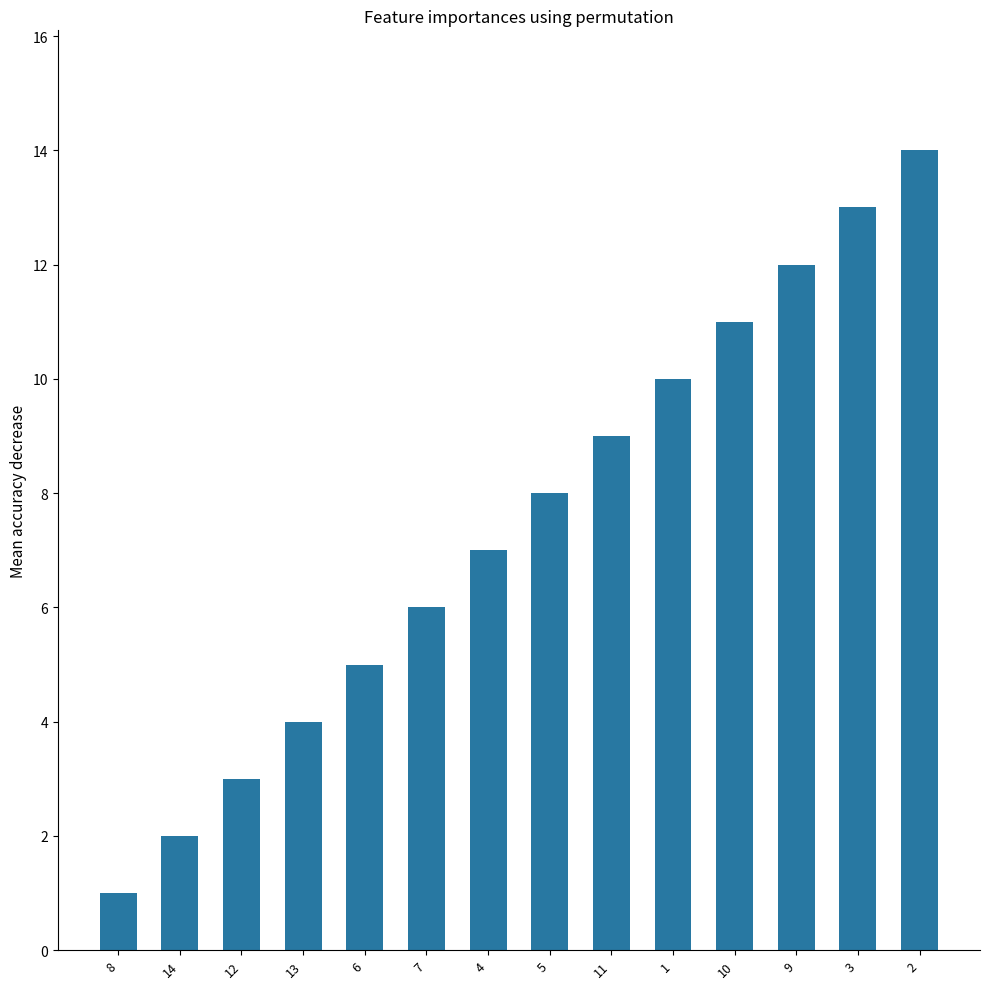

Which label corresponds to the smallest value in the chart?

8